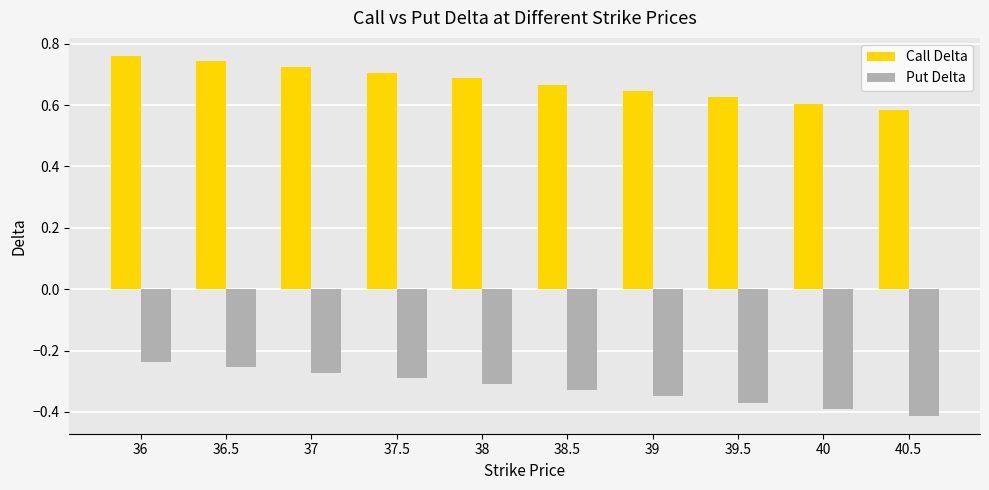

At how many categories does at least one series exceed 0?

10